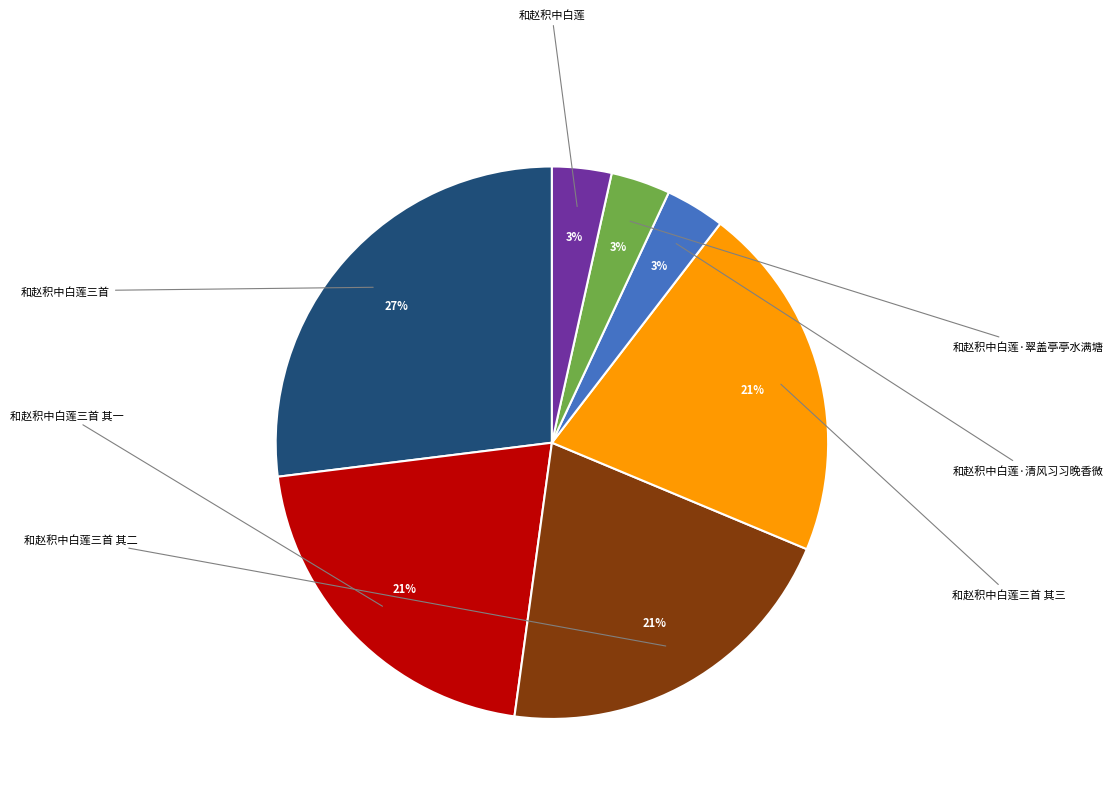

Is it true that 和赵积中白莲三首 is 19% of the pie?

False